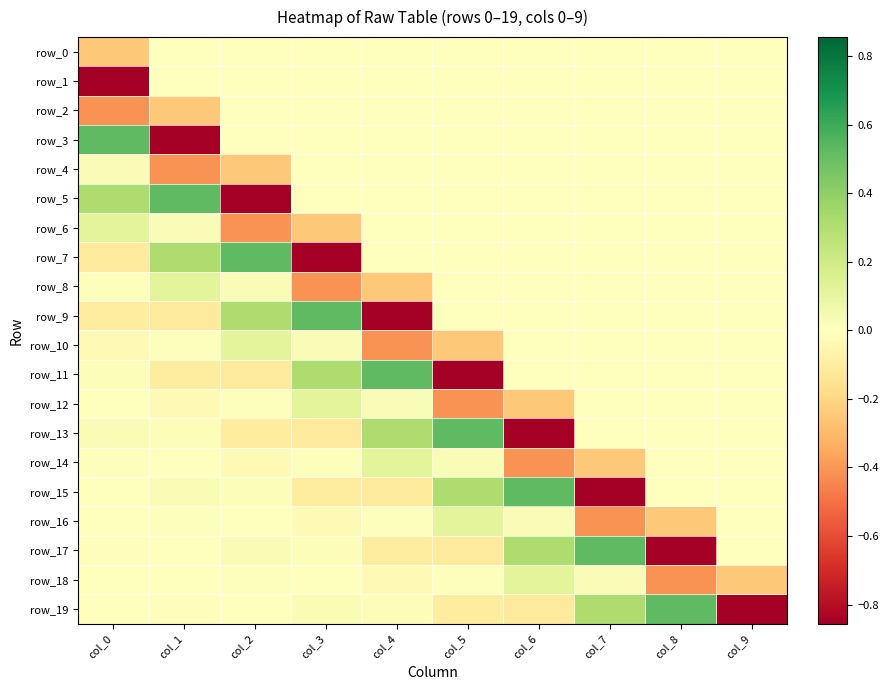

True or false: row_11 has a value of 0.0 at col_9.

True